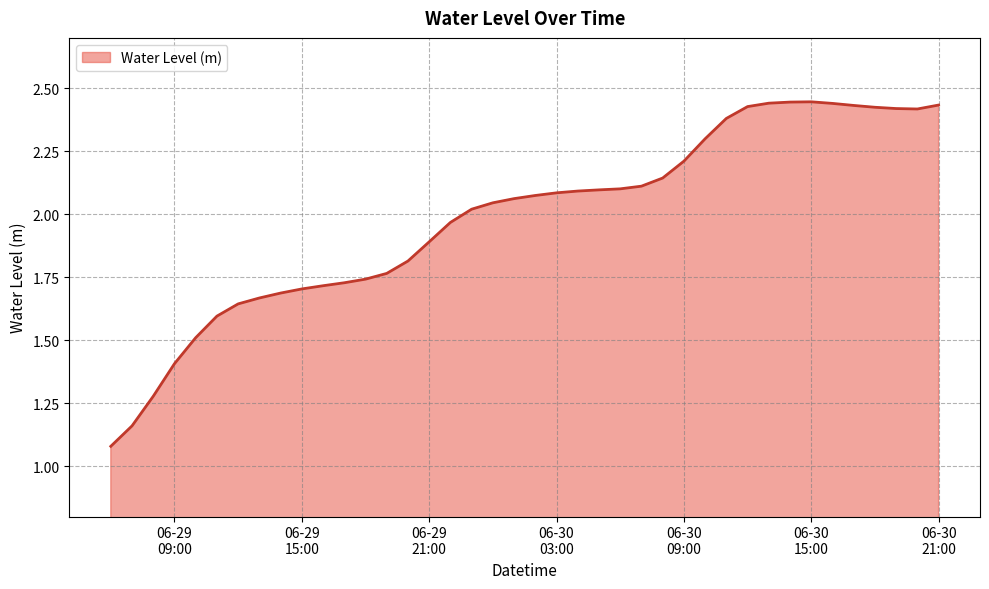

What is the difference between the maximum and minimum values?

1.4